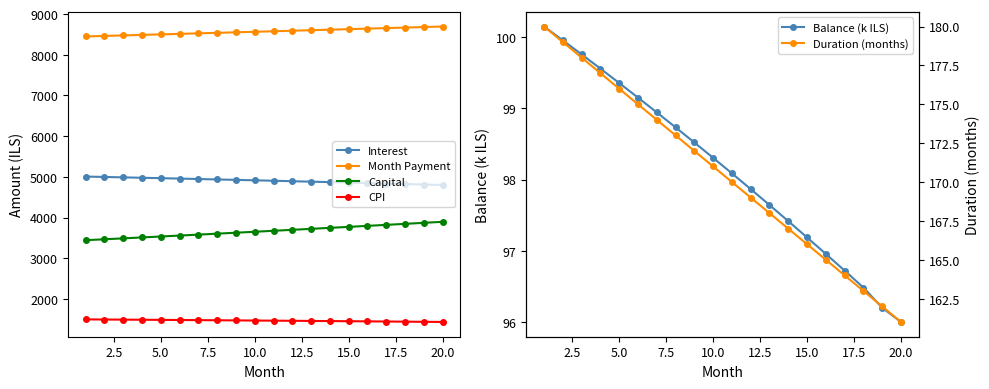

True or false: Interest has more than 1 points higher than both neighbors.

False